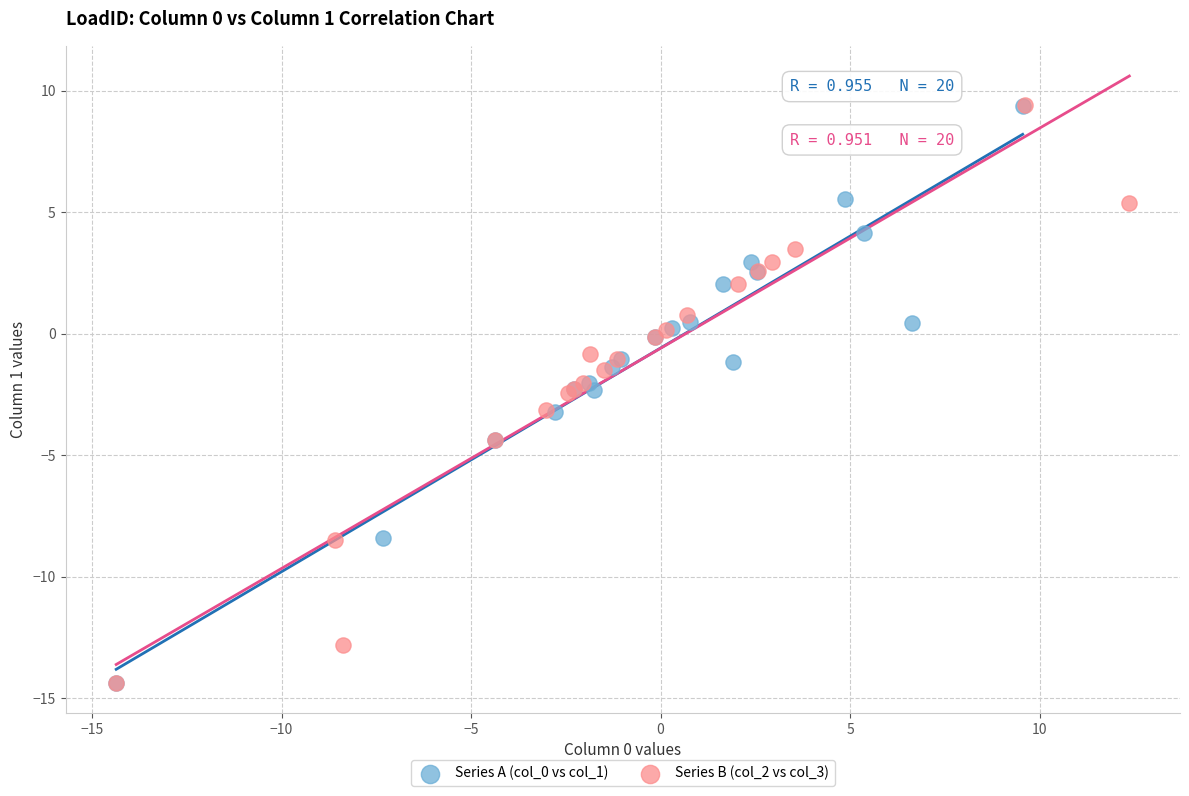

Which series has the widest spread of Y values?

Series B (col_2 vs col_3)